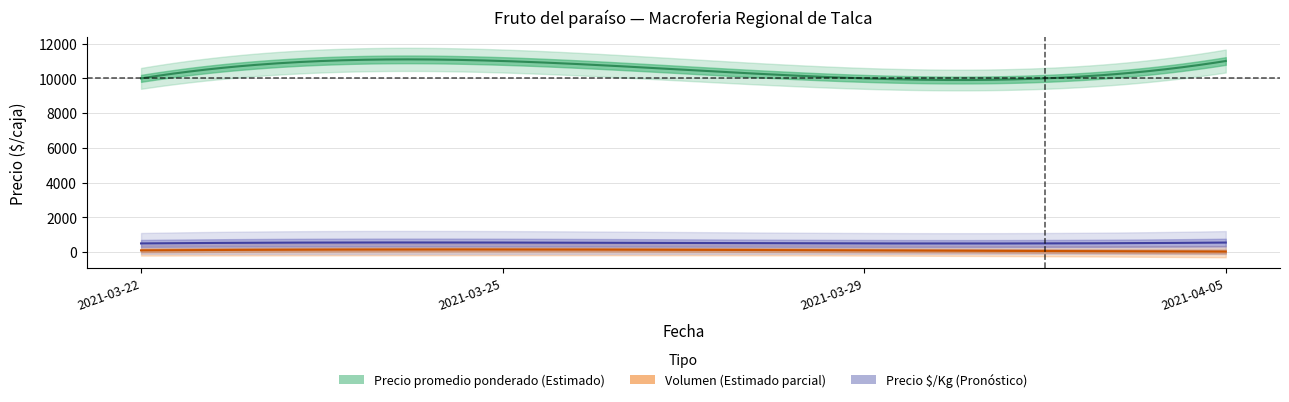

True or false: Precio maximo and Precio promedio ponderado intersect in this chart.

False